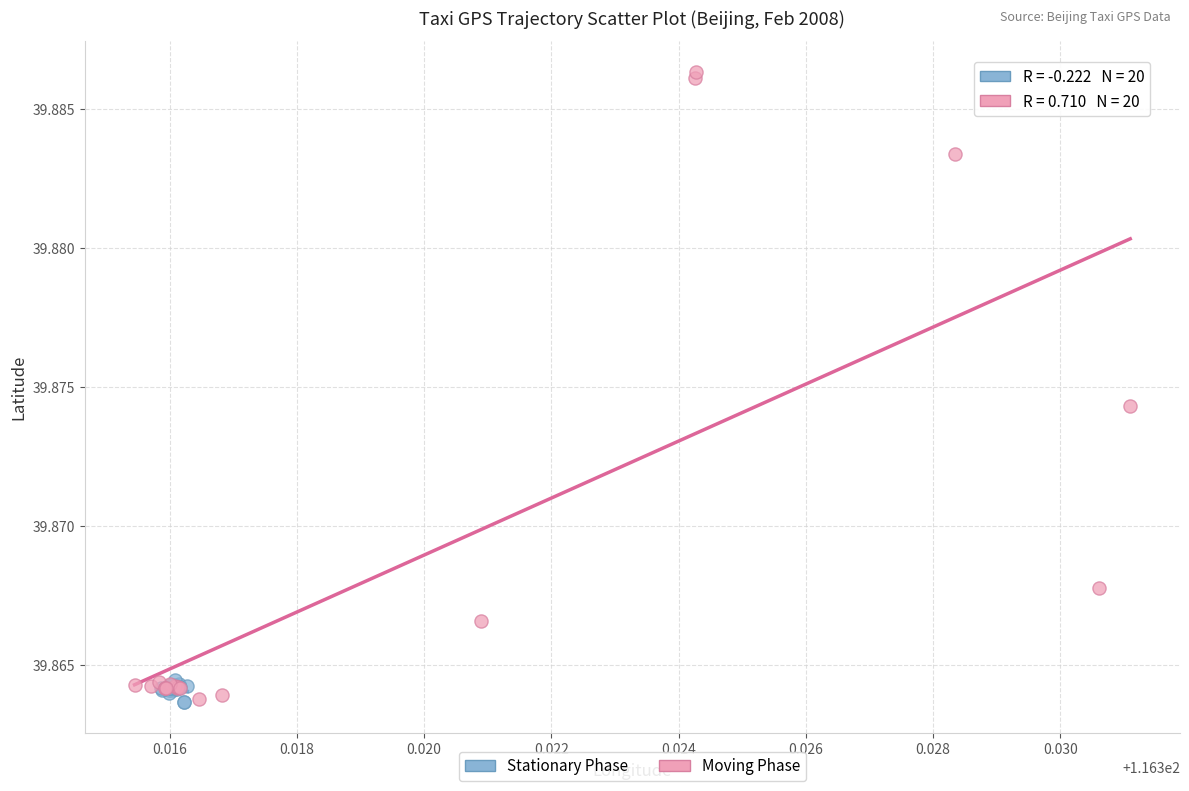

Which series has the largest Y range (max minus min)?

Moving Phase